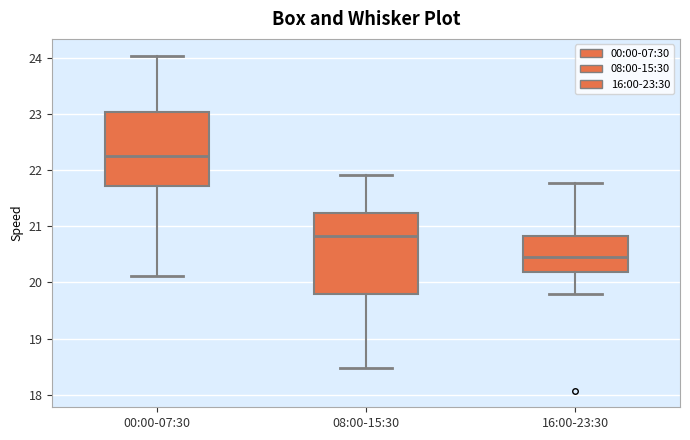

Which box has the highest median line?

00:00-07:30